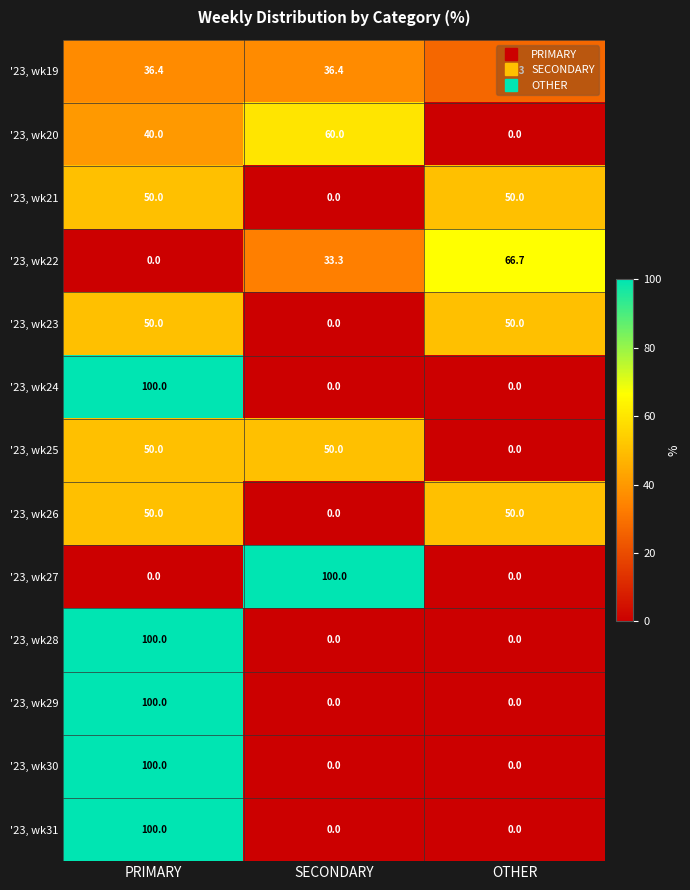

Which category has the lowest value in the '23, wk21 series?

SECONDARY